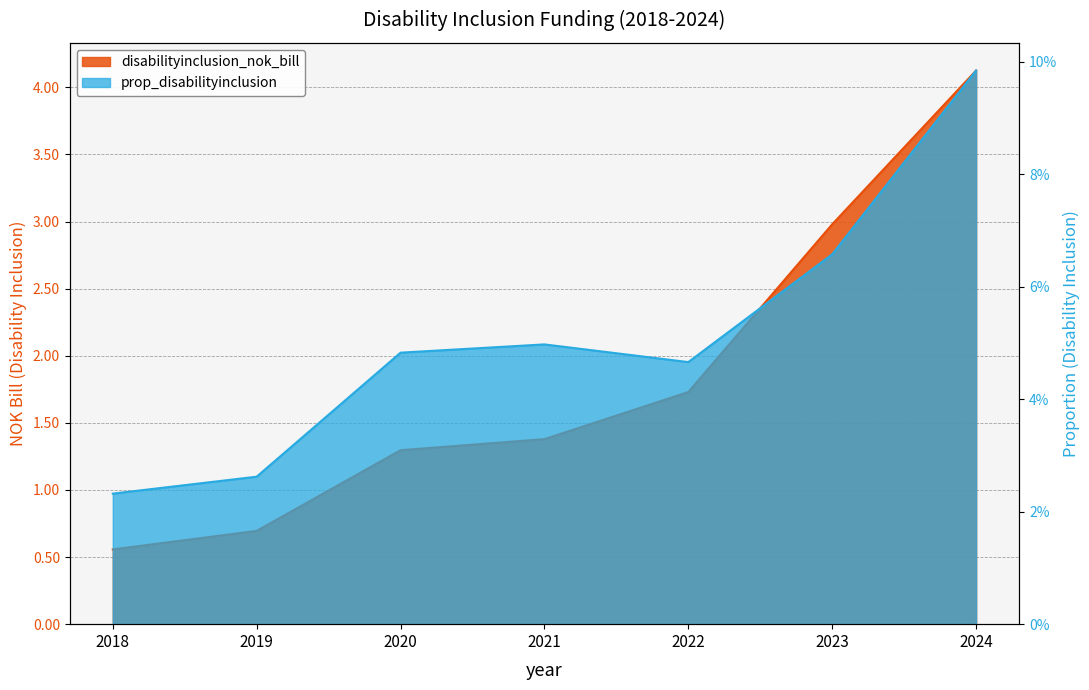

What is the average value of the prop_disabilityinclusion series?

0.1